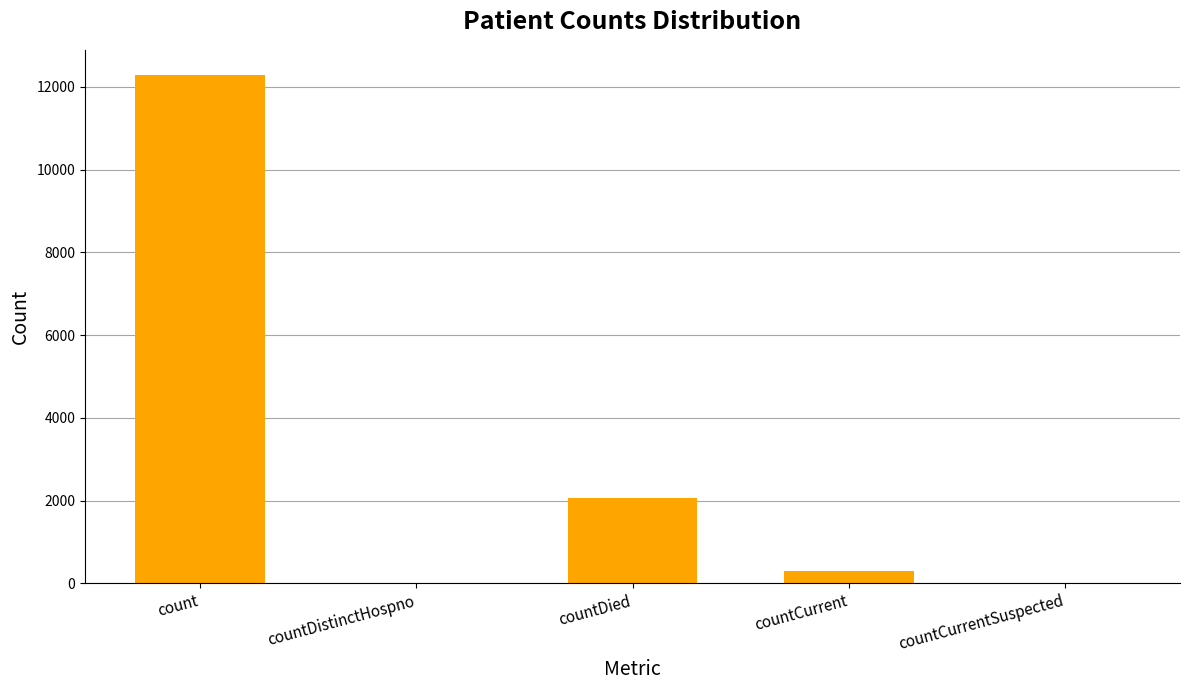

Reading left to right, list all the values displayed in this chart.

12284	0	2053	285	0